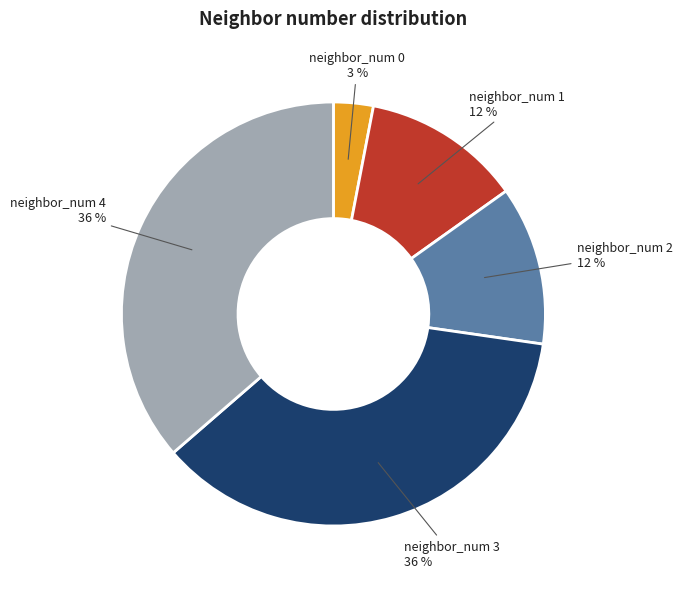

What is the ratio of the value at neighbor_num 3 to the value at neighbor_num 0?

12.0